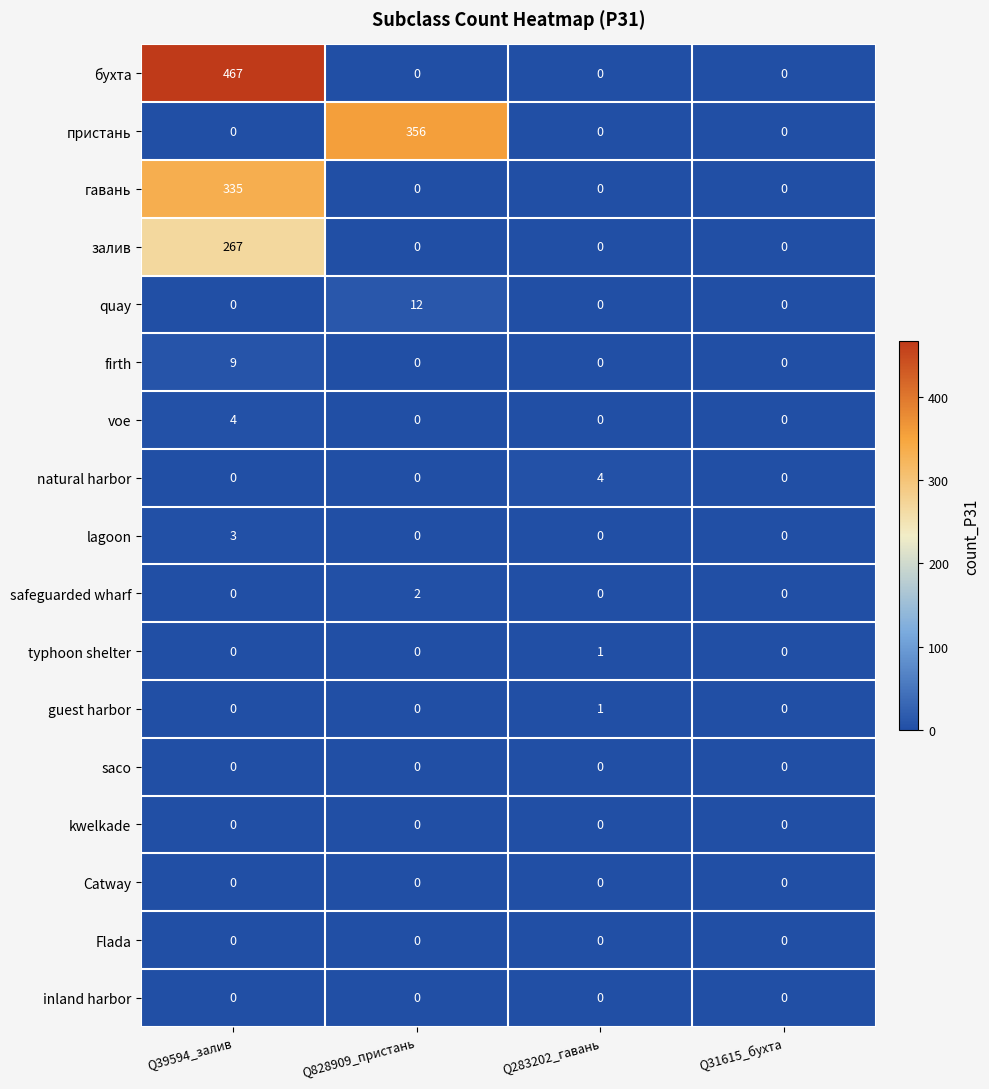

What is the sum of all firth values?

9